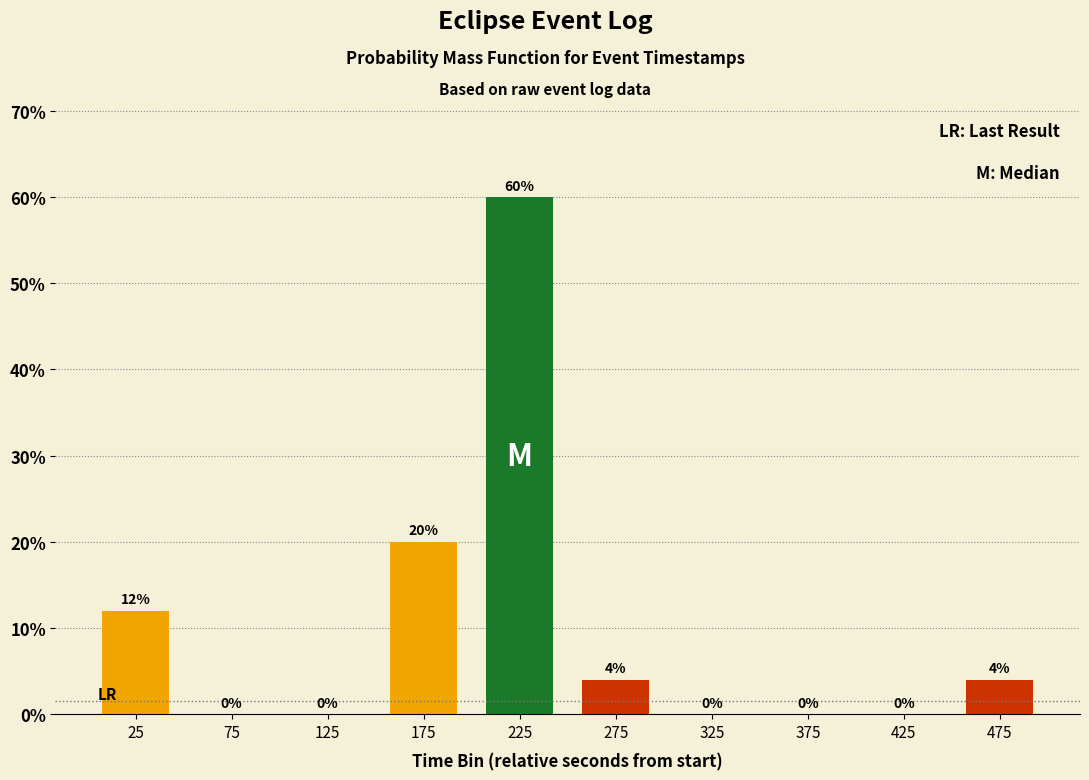

How tall is the bar that spans 0 to 50 on the x-axis?

12